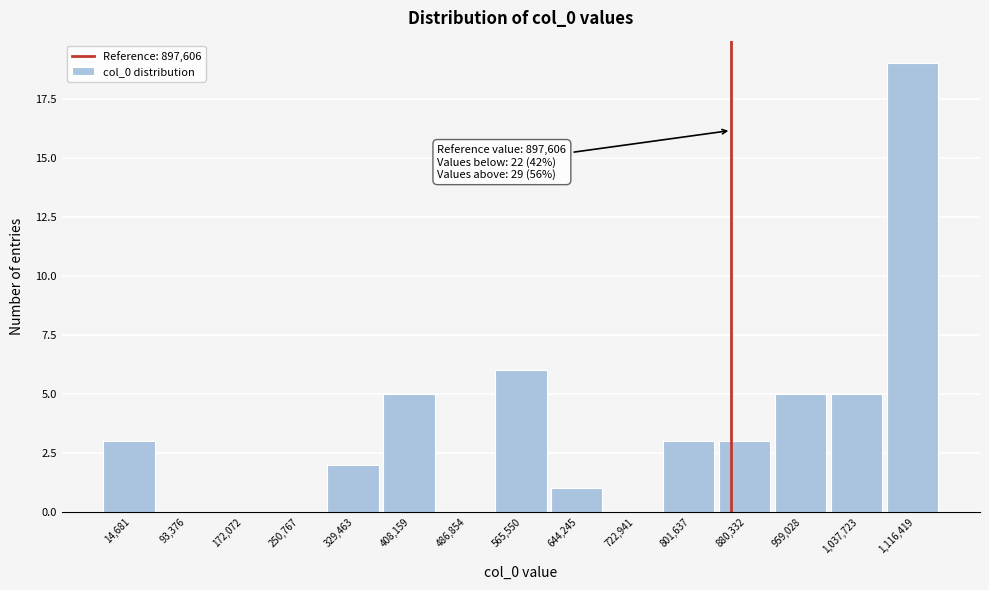

Reading left to right, what are all the values shown in this chart?

14,681=3	93,376=0	172,072=0	250,767=0	329,463=2	408,159=5	486,854=0	565,550=6	644,245=1	722,941=0	801,637=3	880,332=3	959,028=5	1,037,723=5	1,116,419=19